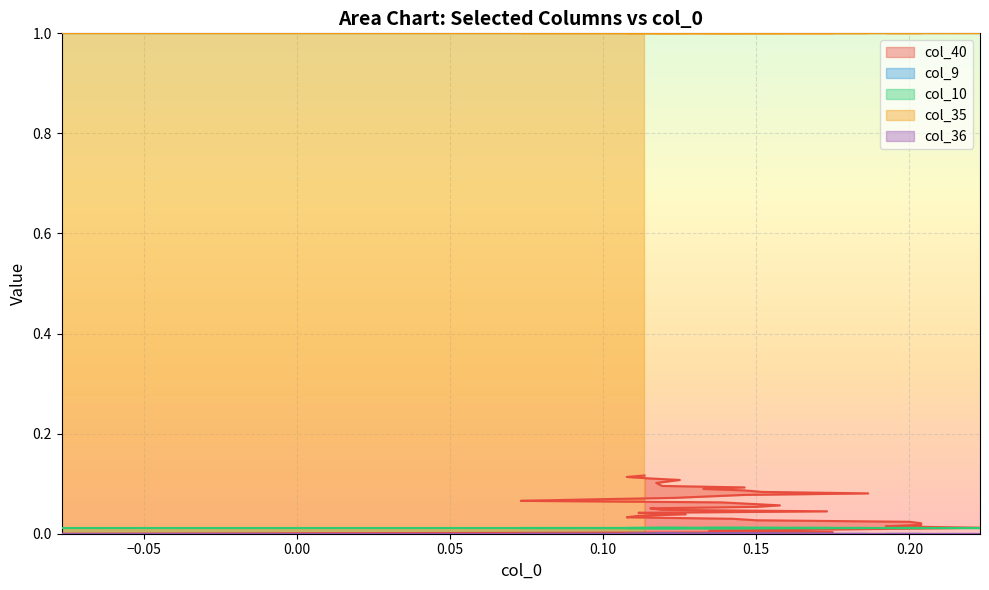

True or false: col_10 and col_35 cross at least once.

False